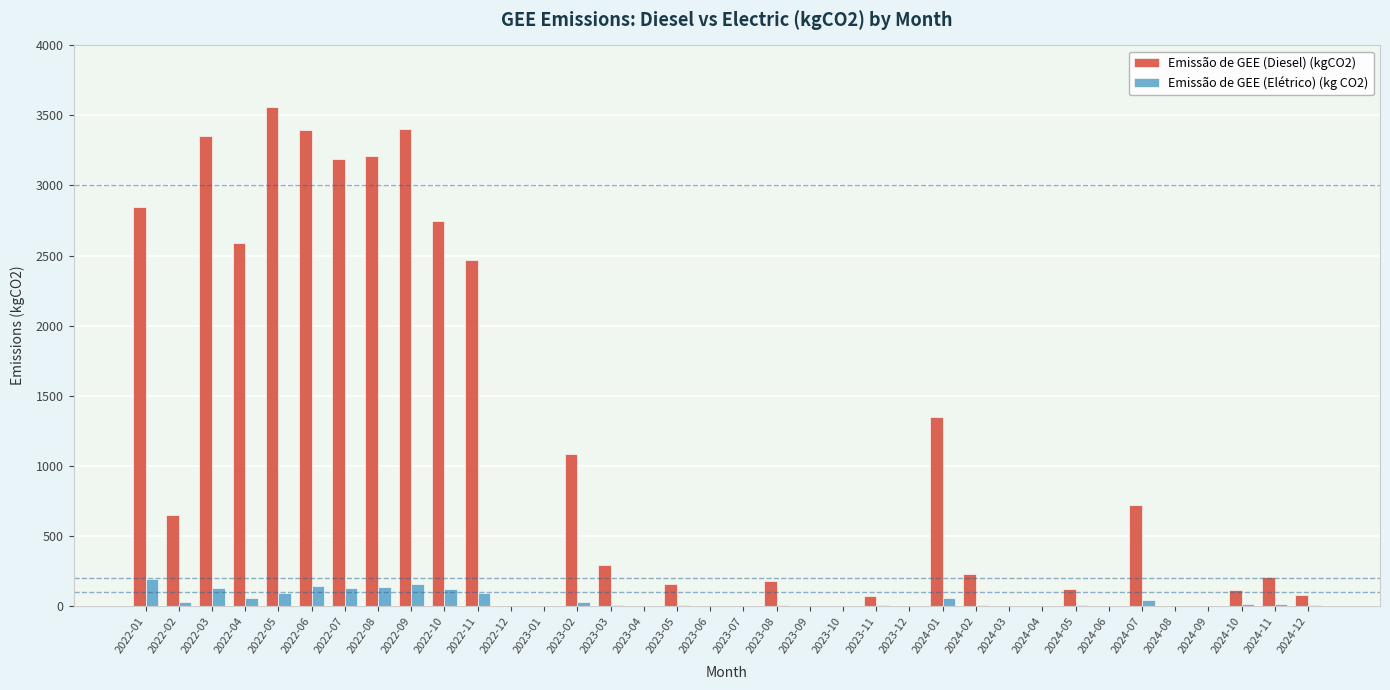

Which series has the widest spread of values?

Emissão de GEE (Diesel) (kgCO2)